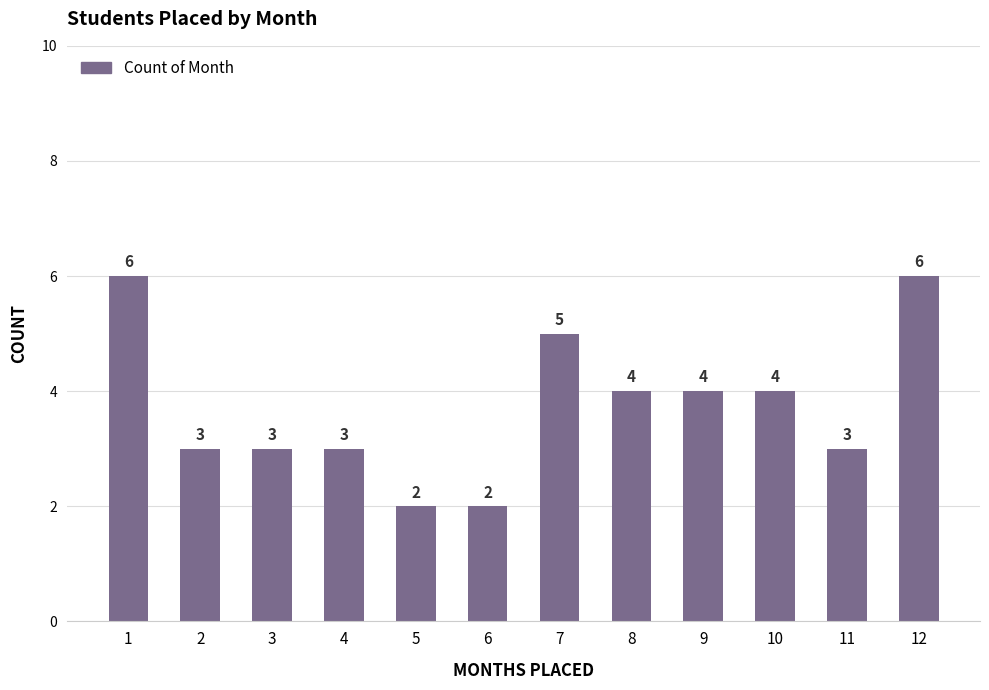

What is the approximate value at 1?

6